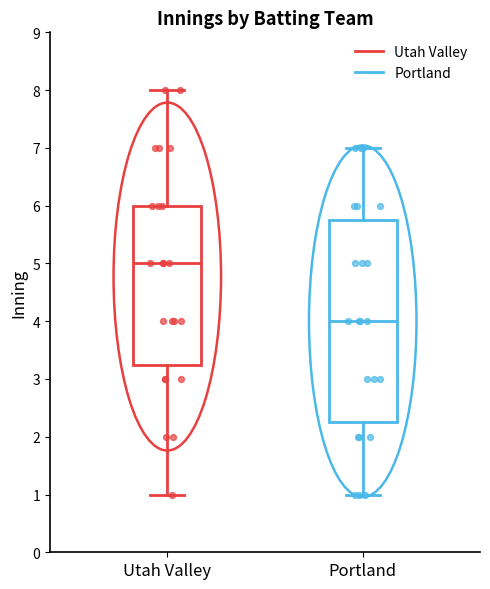

Which box's median line is the highest?

Utah Valley